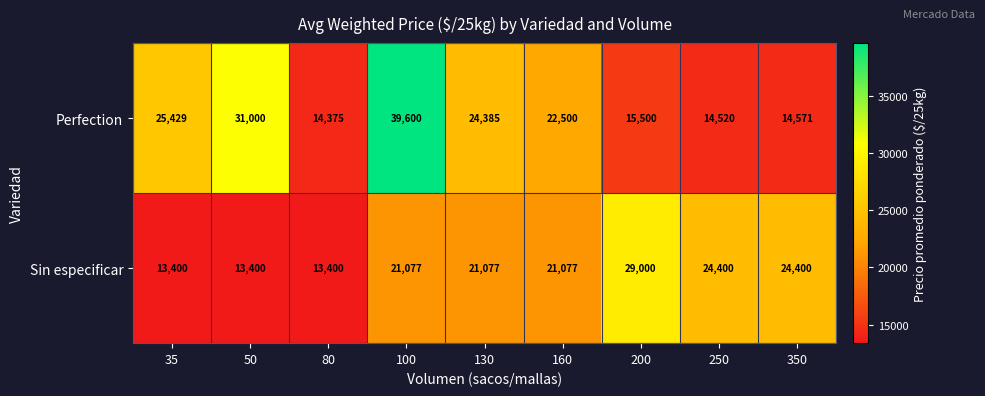

True or false: Perfection has a value of 43621 at 50.

False